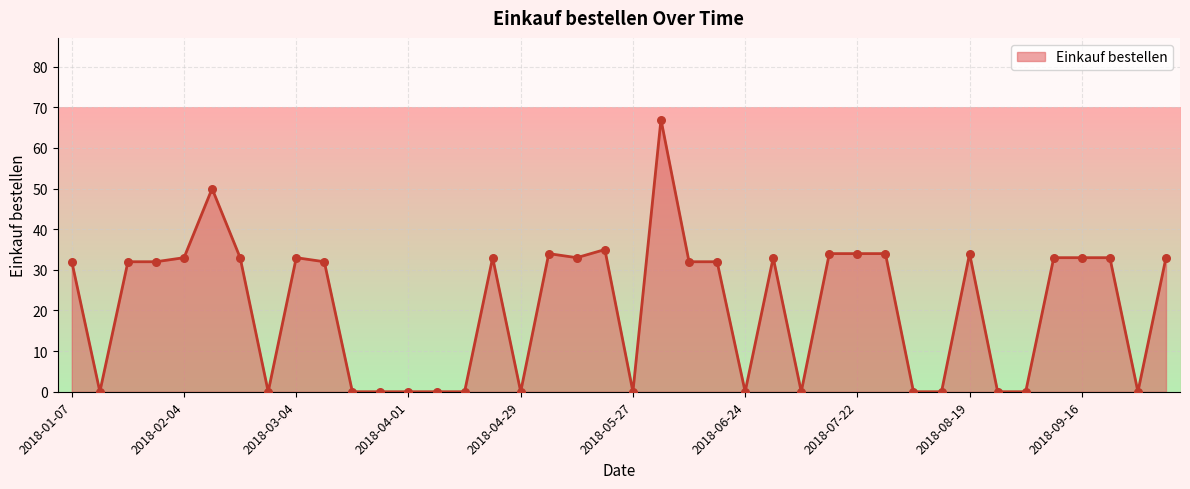

What is the difference between the maximum and minimum values?

67